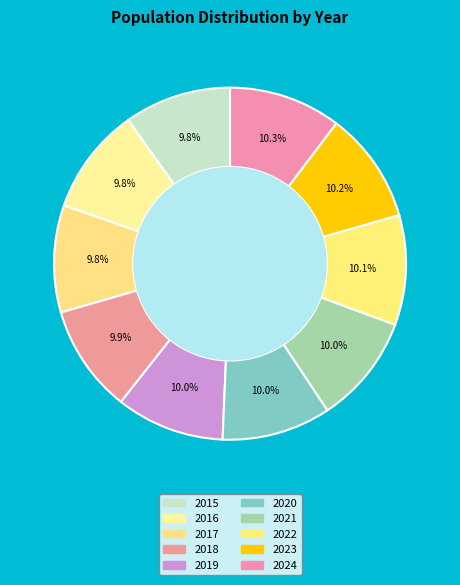

How many segments does this pie chart have?

10